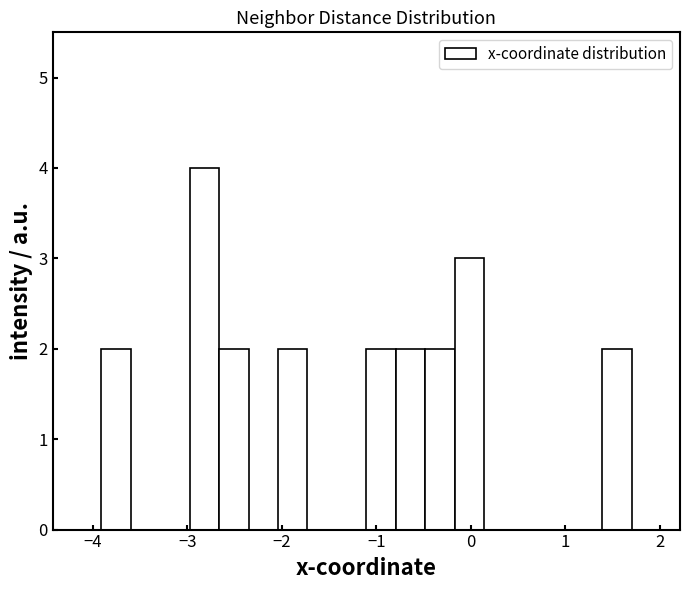

Around what value on the x-axis is the tallest bar? Give the approximate position of its centre, as read against the axis.

-2.8